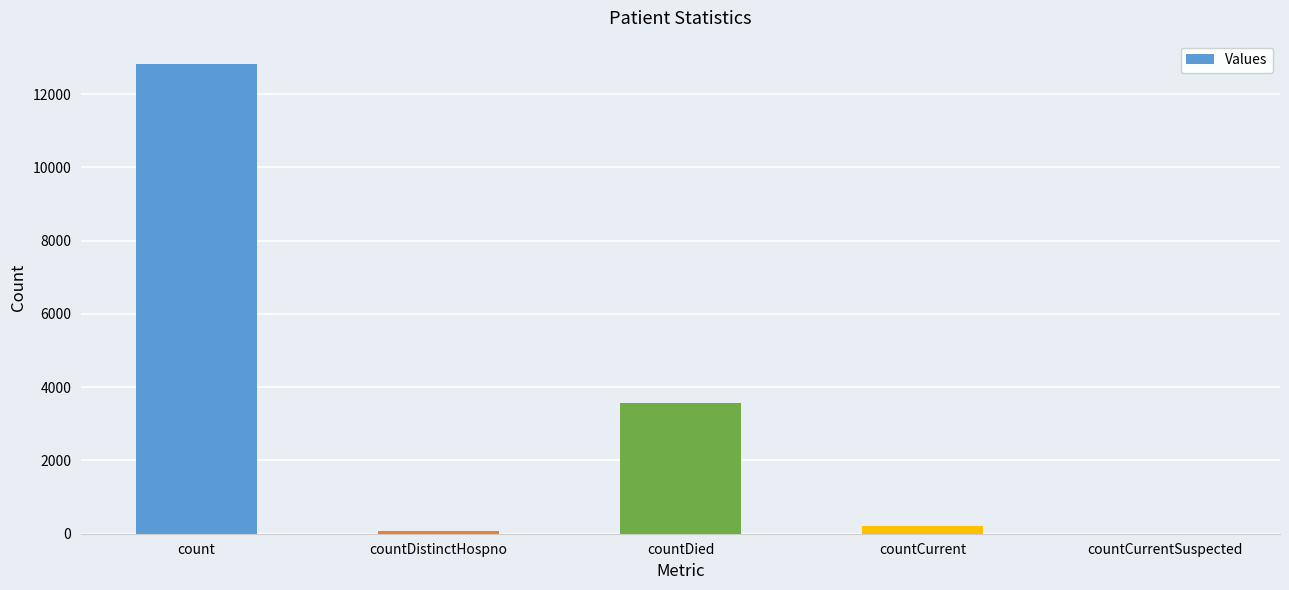

How many data points does each series have?

5